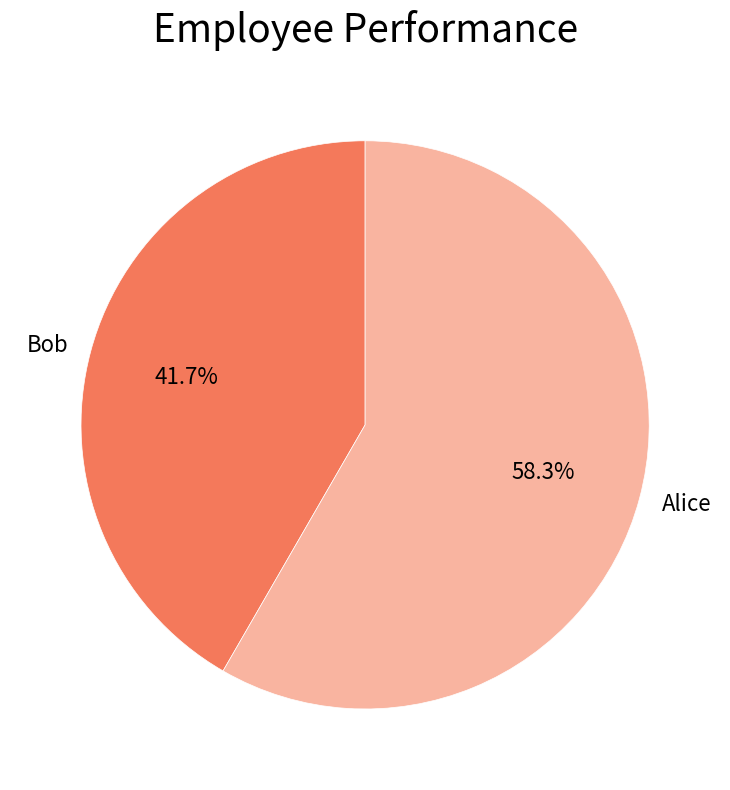

What is the ratio of the value at Bob to the value at Alice?

0.7